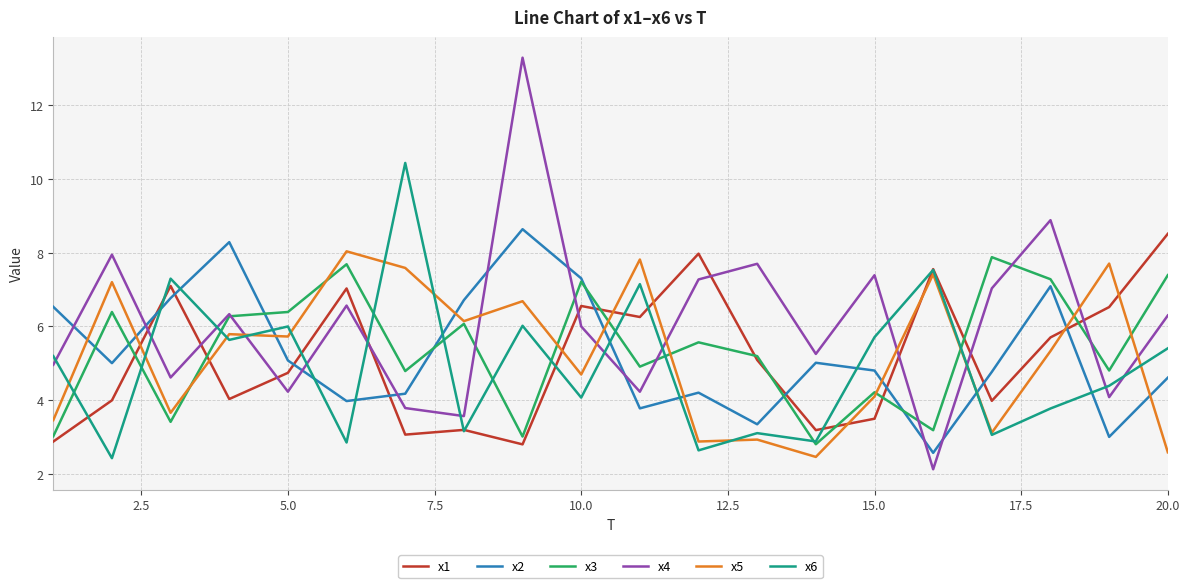

Which series ends up on top after the final intersection of x4 and x6?

x4